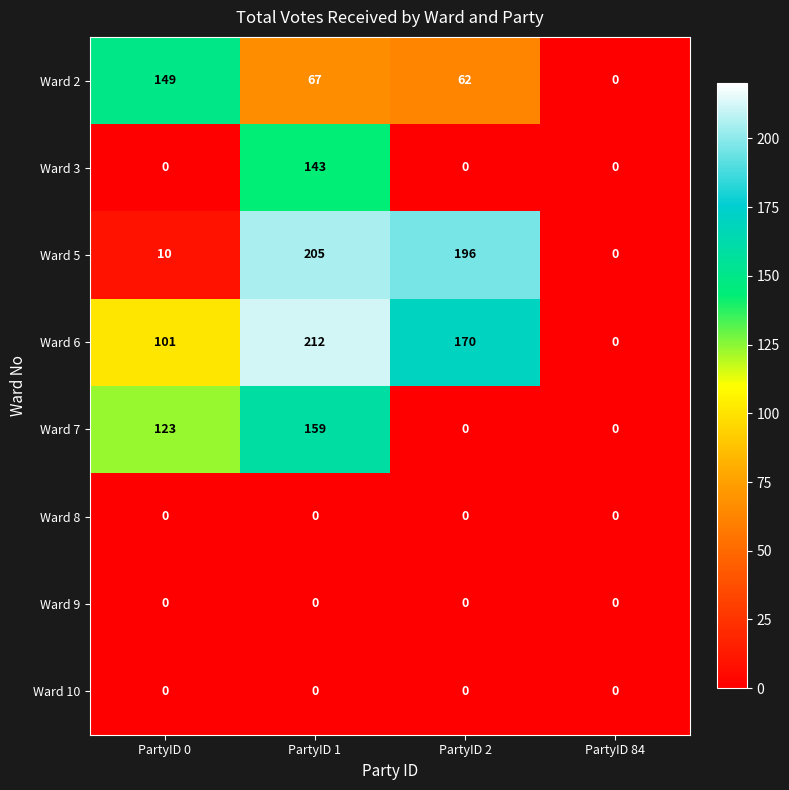

How many categories are shown in the chart?

4